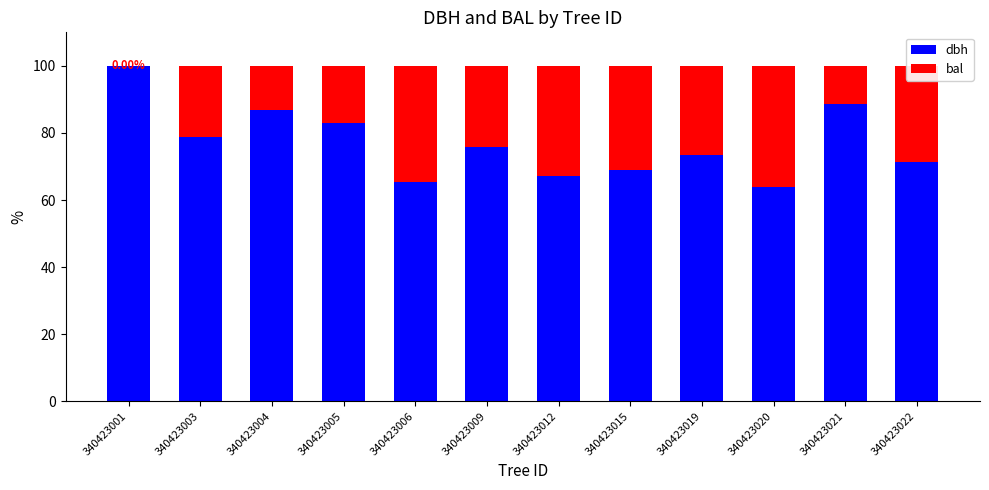

What is the total value across all series at 340423004?

100.0